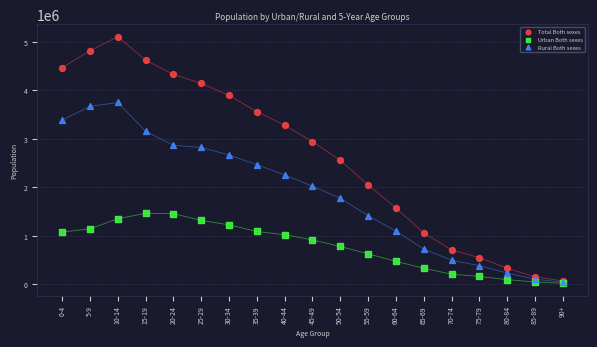

Which series has the widest spread of Y values?

Total Both sexes